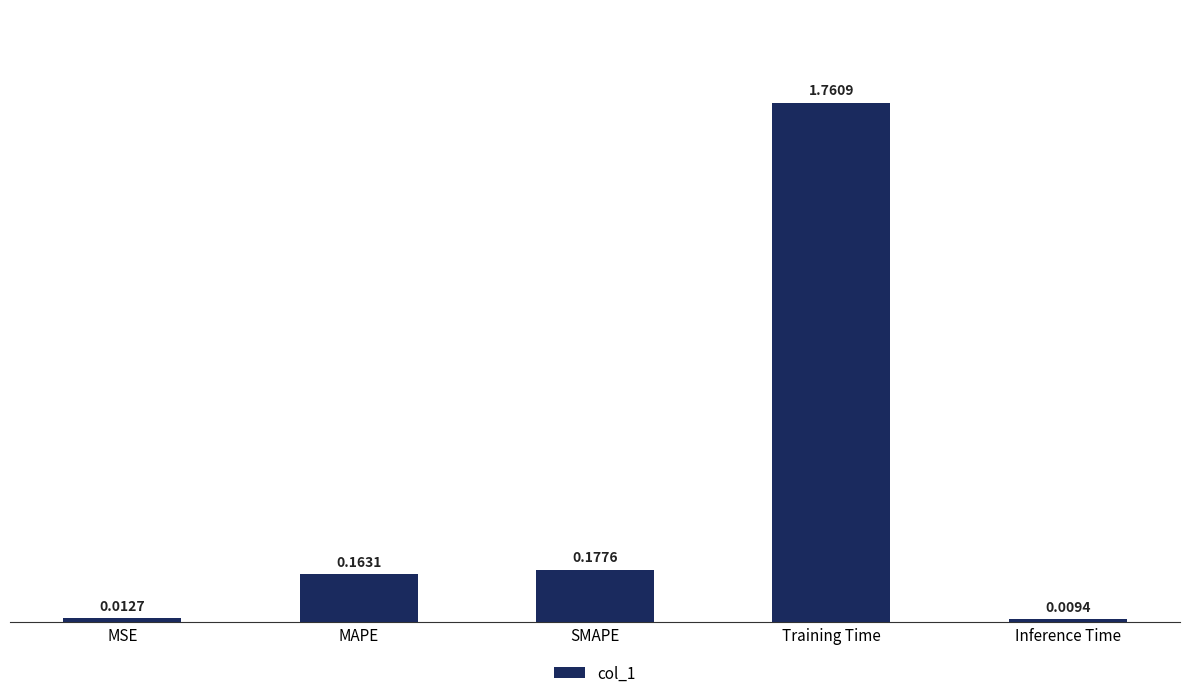

List the labels in order of value, smallest first.

Inference Time, MSE, MAPE, SMAPE, Training Time